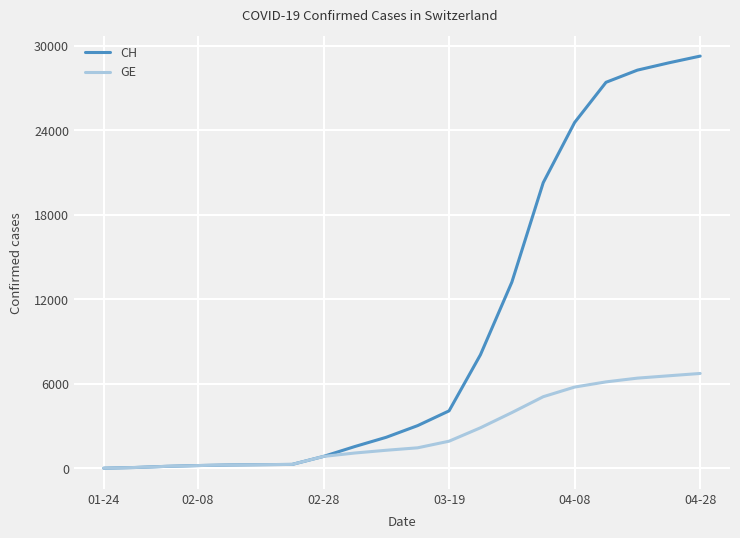

Rank the series by their average value, from lowest to highest.

GE, CH